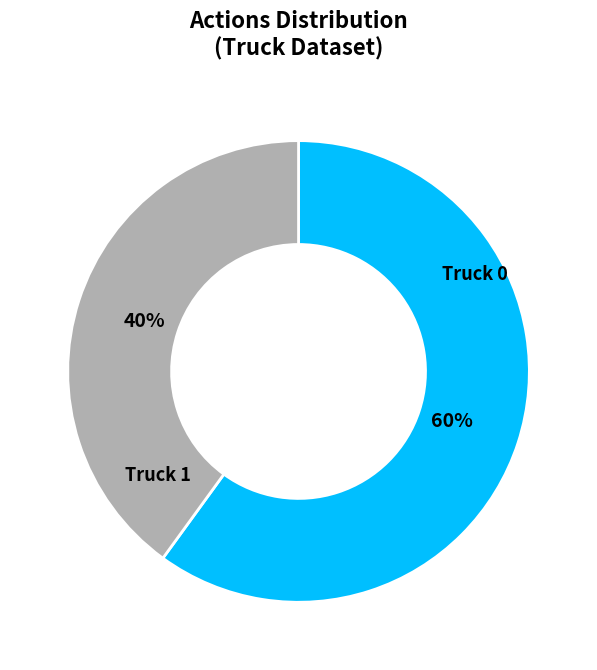

True or false: Truck 1 accounts for 40% of the total.

True